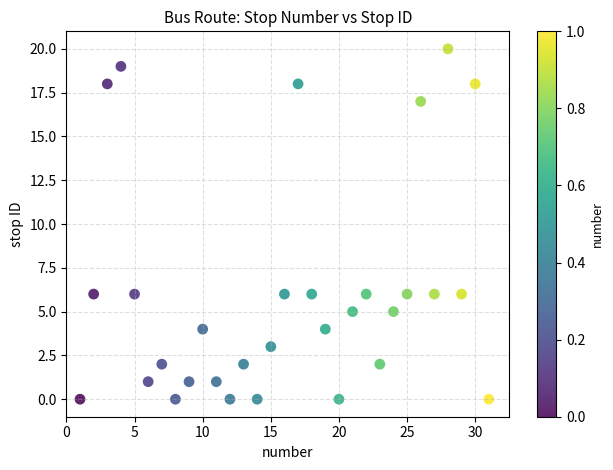

What is the range of Y values (max minus min)?

20